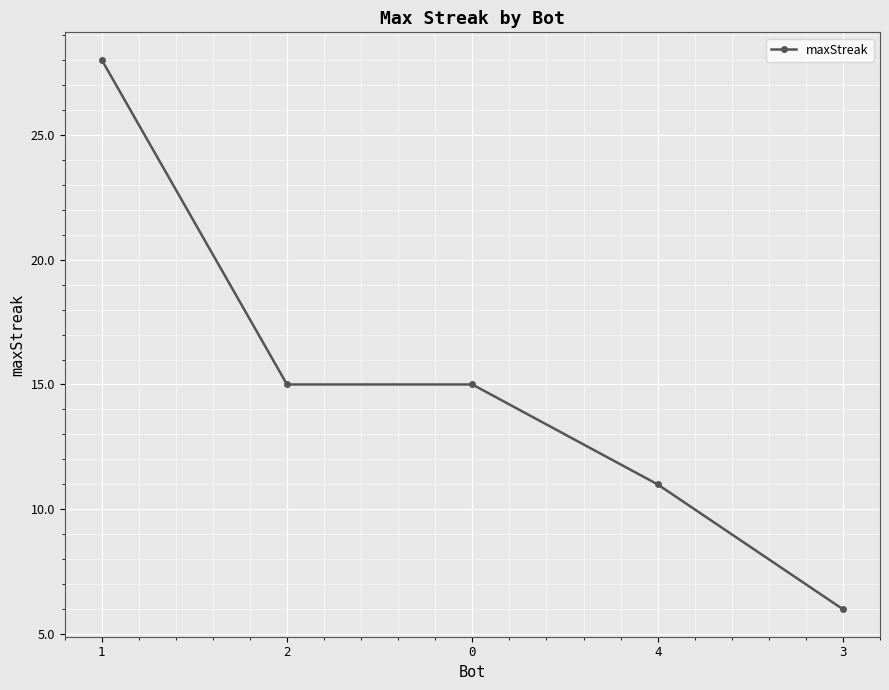

Which label corresponds to the largest value in the chart?

1